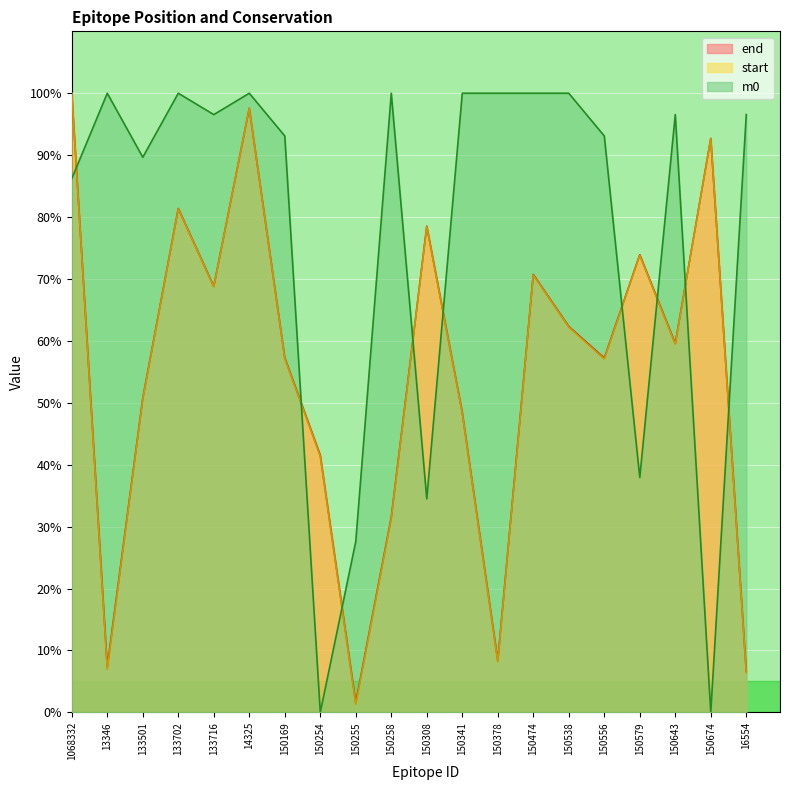

How many values in the end series exceed 59?

10